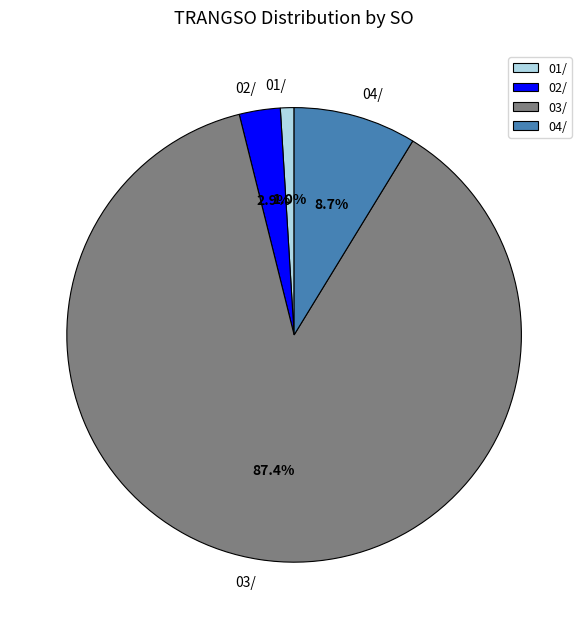

Count the number of slices in the pie.

4